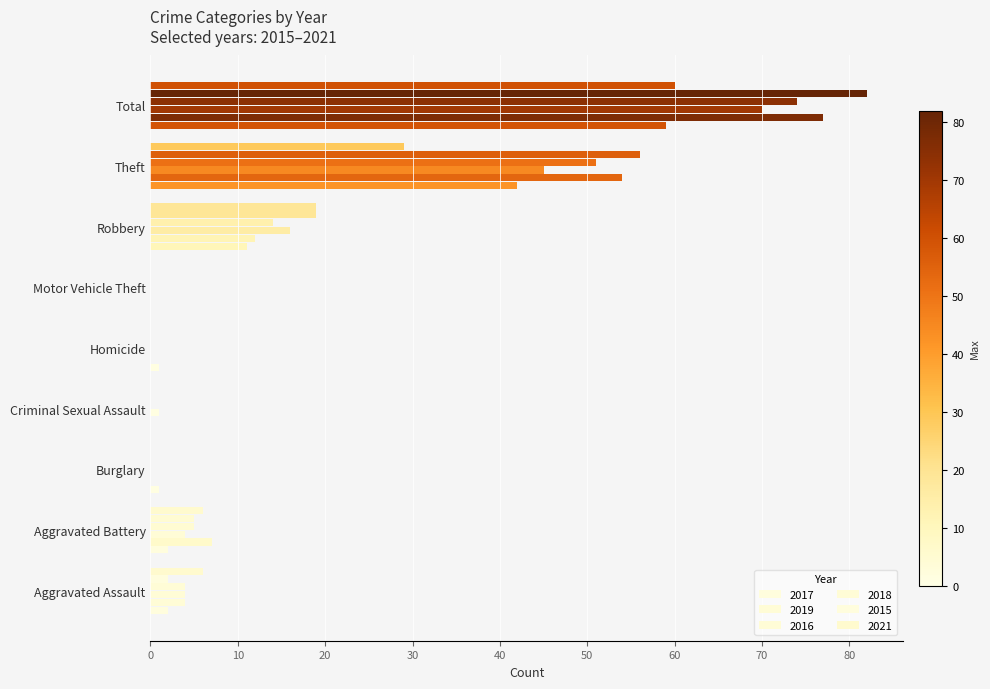

How many data points does each series have?

9